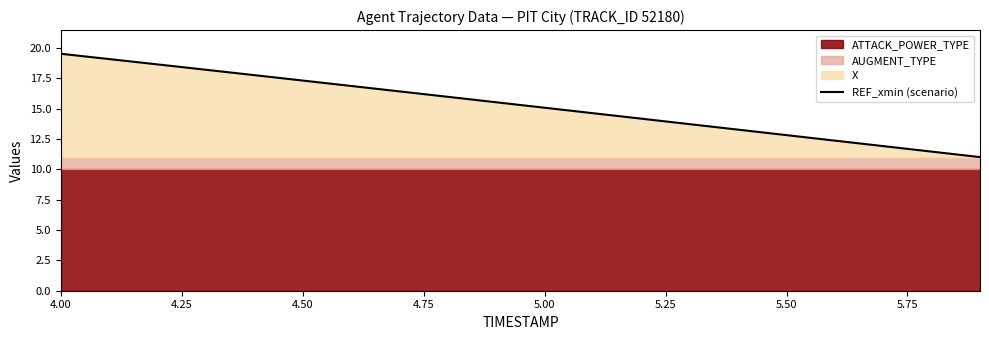

What is the lowest value of the REF_xmin (scenario) series?

11.0